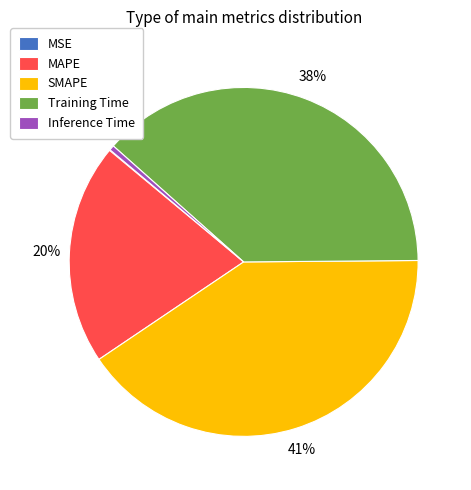

Do Training Time and SMAPE together represent more than half of the pie?

Yes